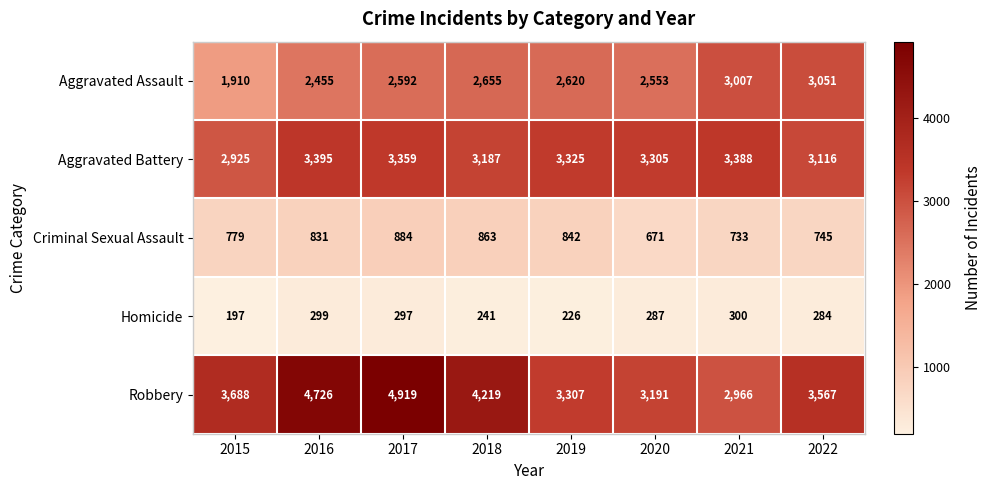

True or false: Homicide has a value of 197 at 2015.

True